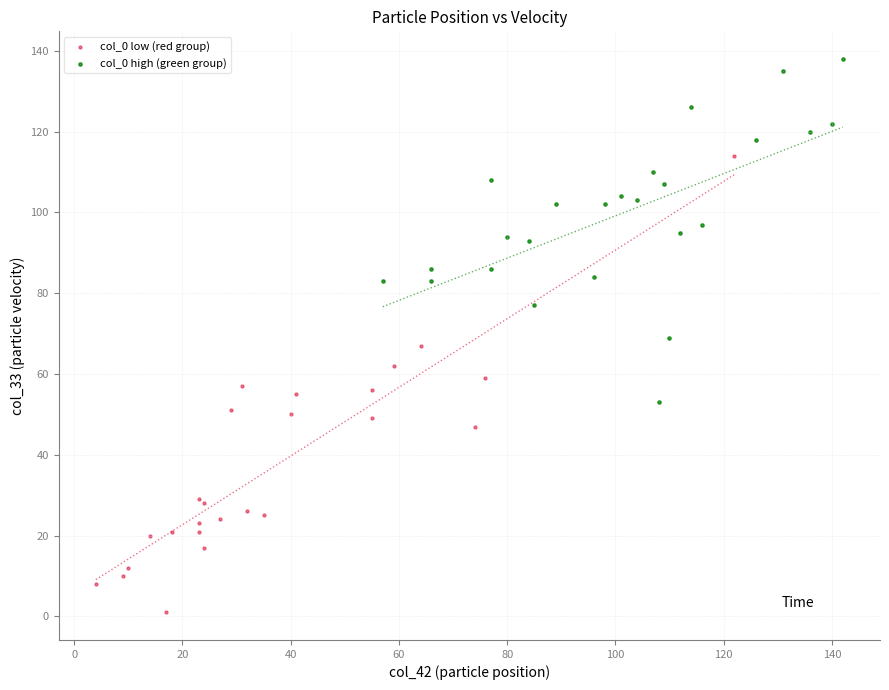

Which series reaches the minimum Y coordinate?

col_0 low (red group)